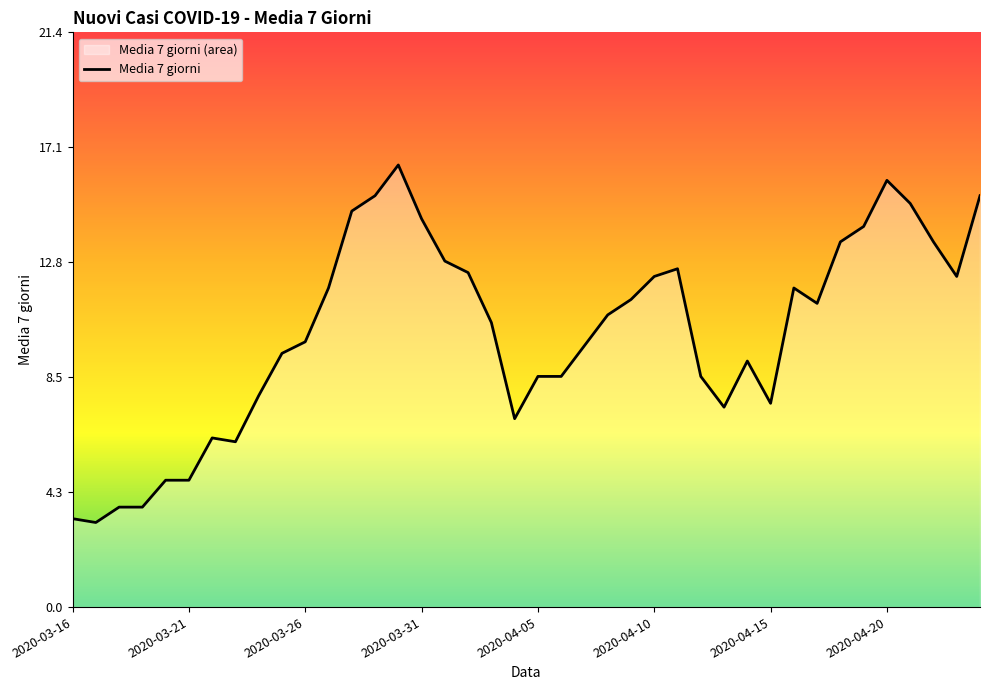

True or false: the data shows 26.9 at 2020-04-24.

False